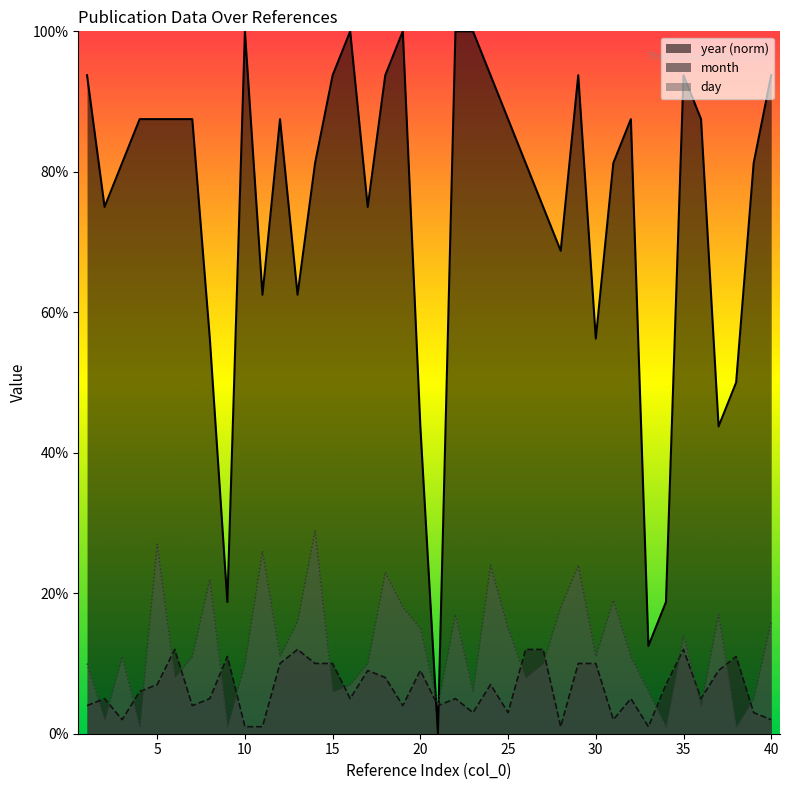

The day series shows 23.0 at 18. True or false?

True